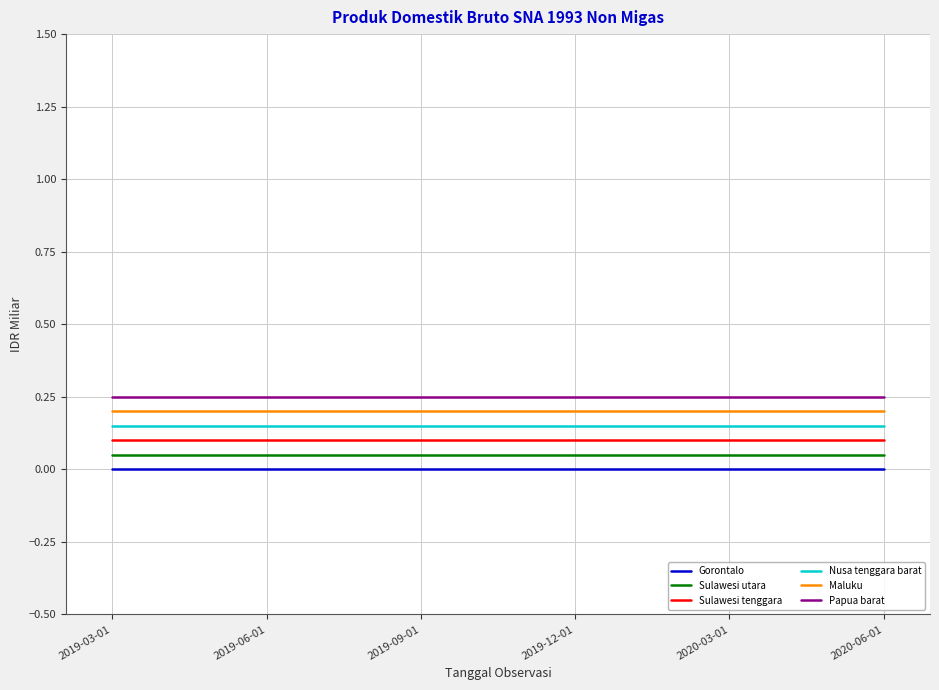

Which series has the largest total across all categories?

Papua barat